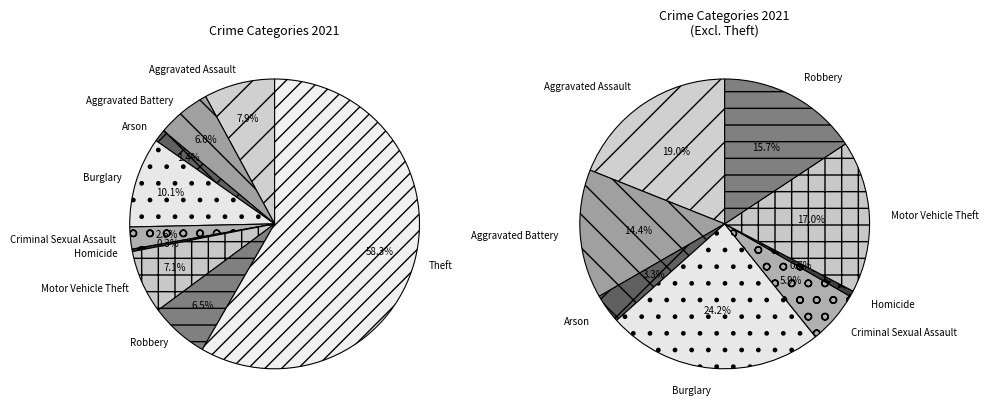

What is the ratio of the value at Criminal Sexual Assault to the value at Arson?

1.8